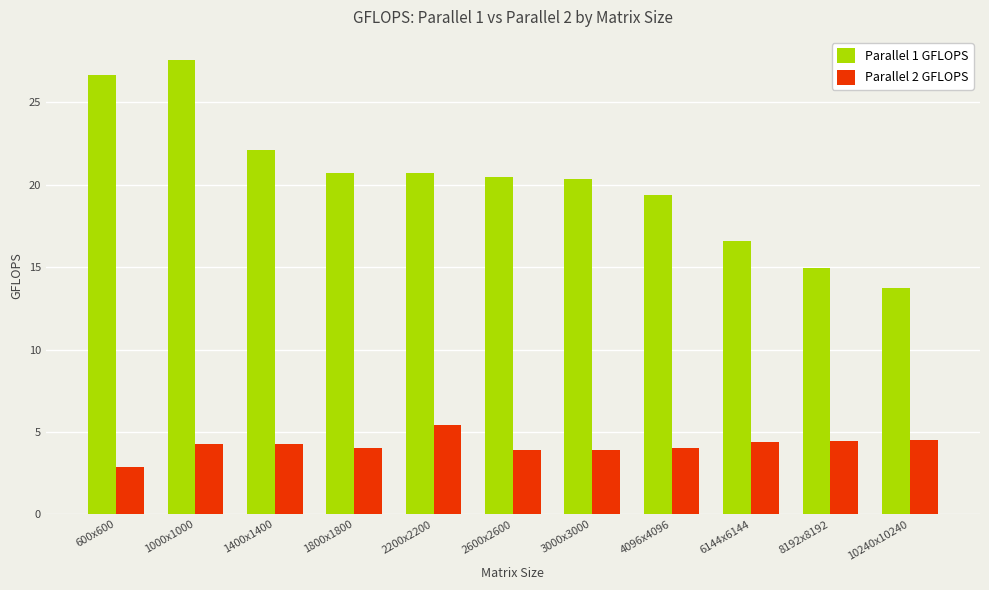

What is the label of the 1st bar from the left?

600x600